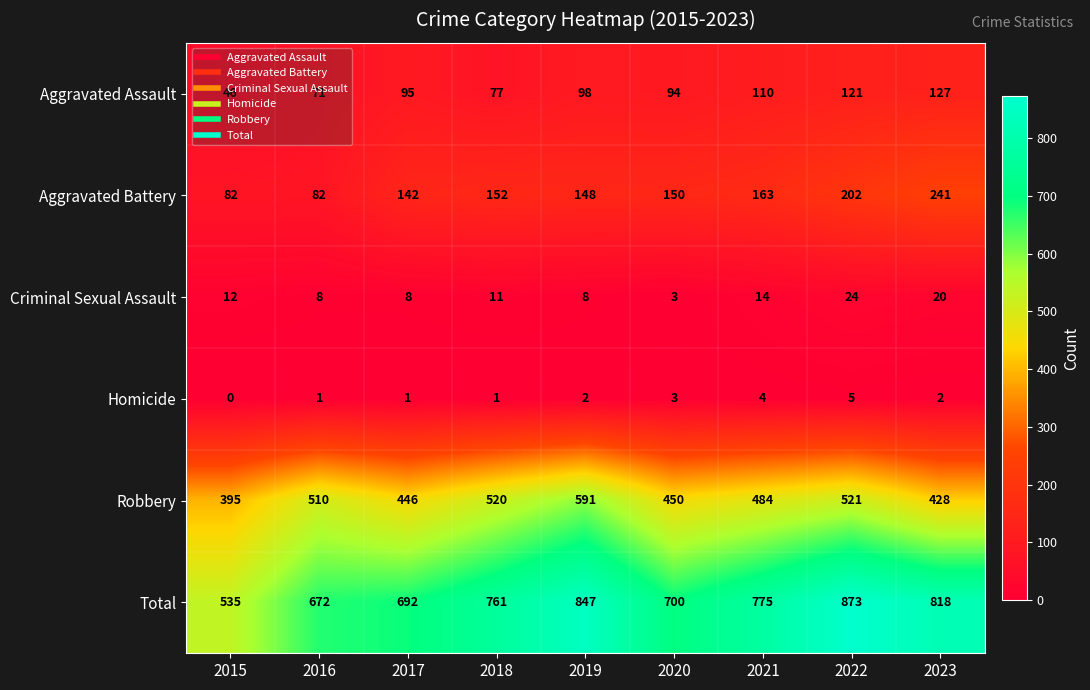

What is the difference between the second highest and minimum values in the Homicide series?

4